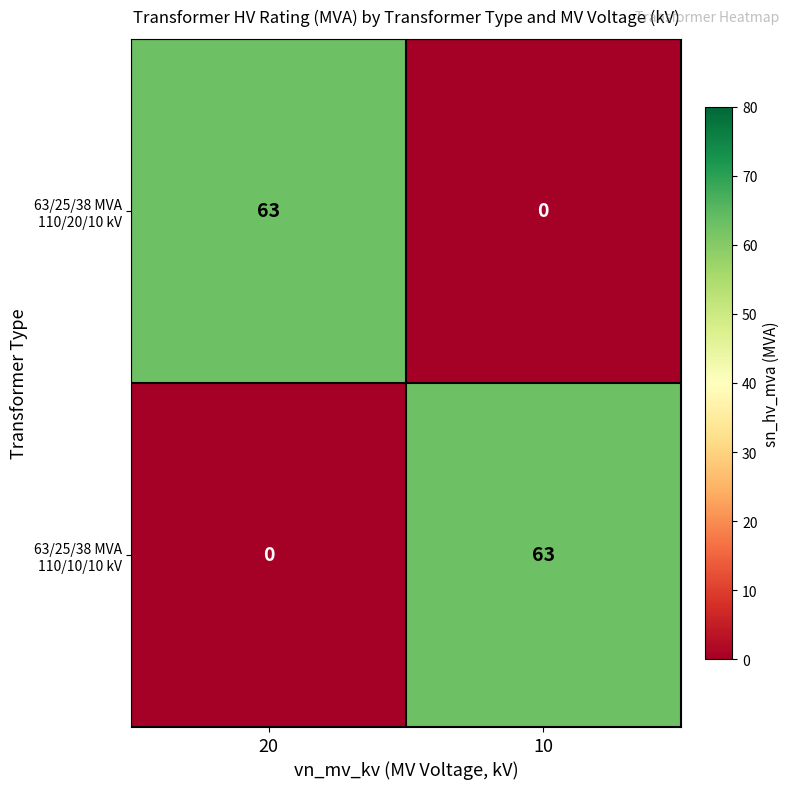

What is the spread (max minus min) of values at 10?

63